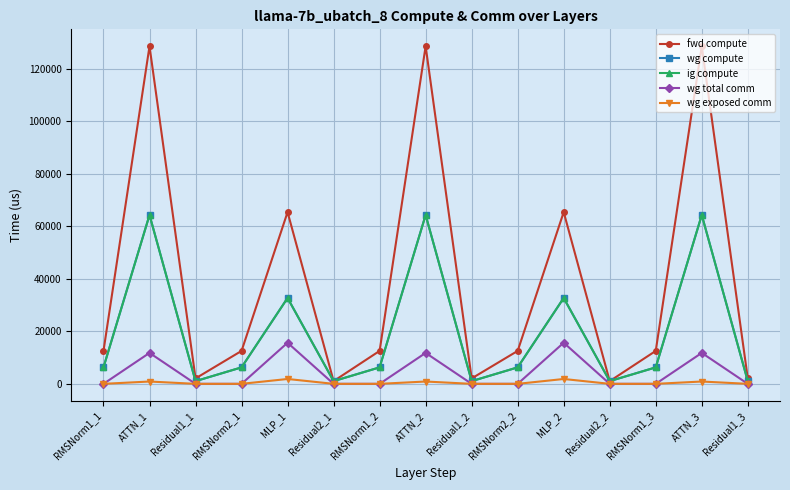

Which series has the largest total across all categories?

fwd compute